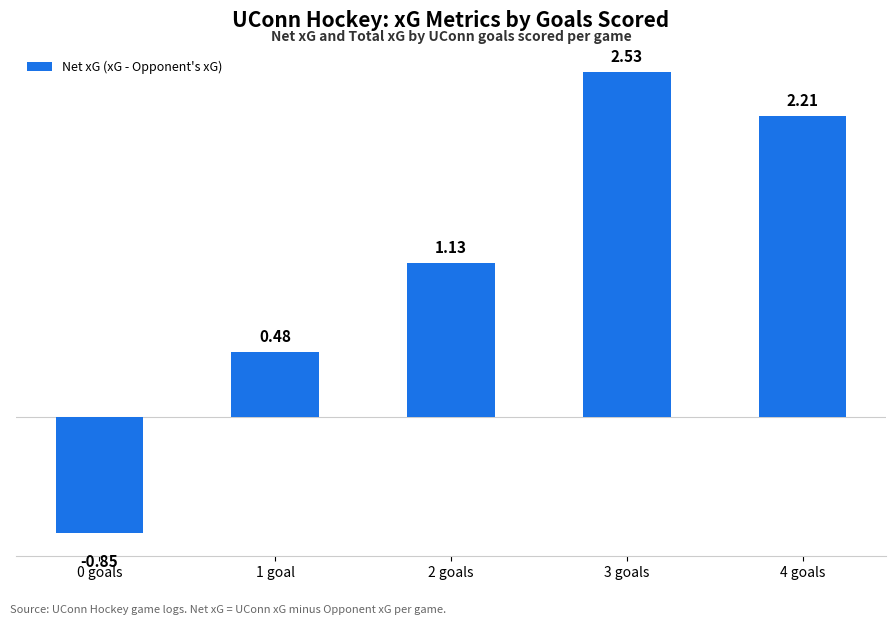

Rank the categories by value from highest to lowest.

3 goals, 4 goals, 2 goals, 1 goal, 0 goals